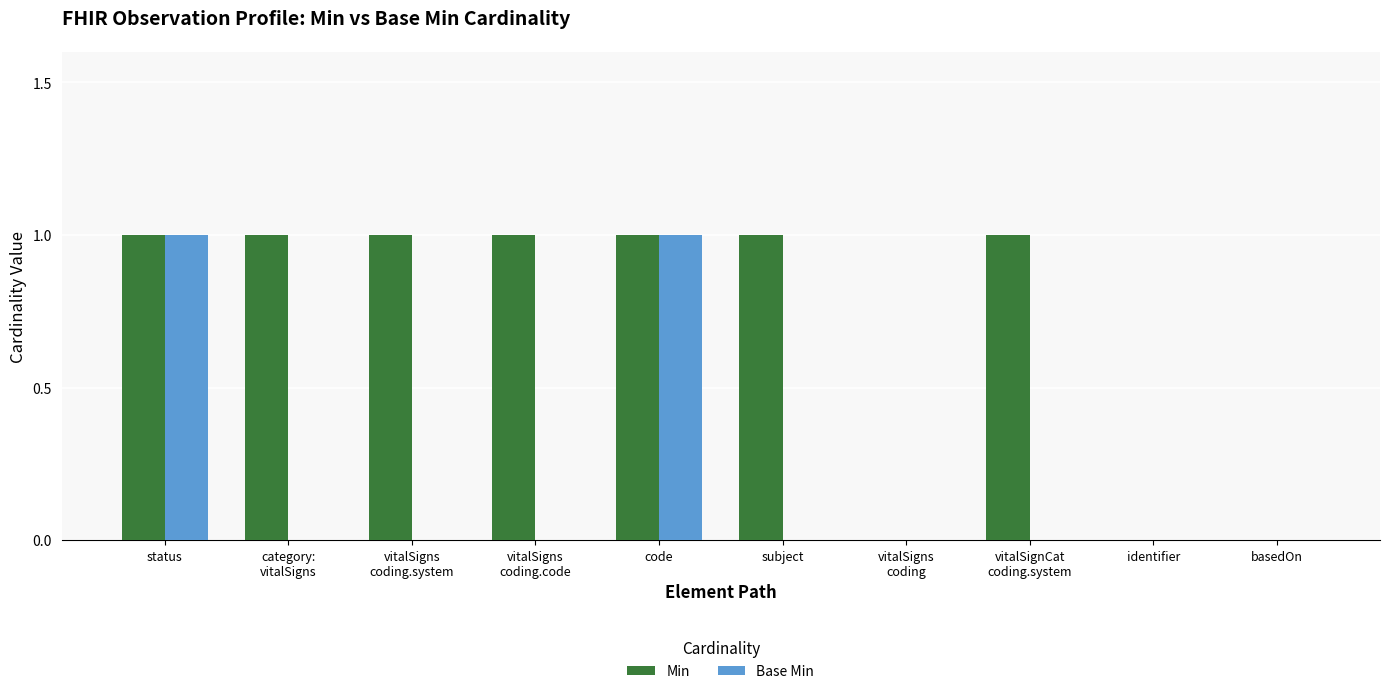

Which series has the largest total across all categories?

Min